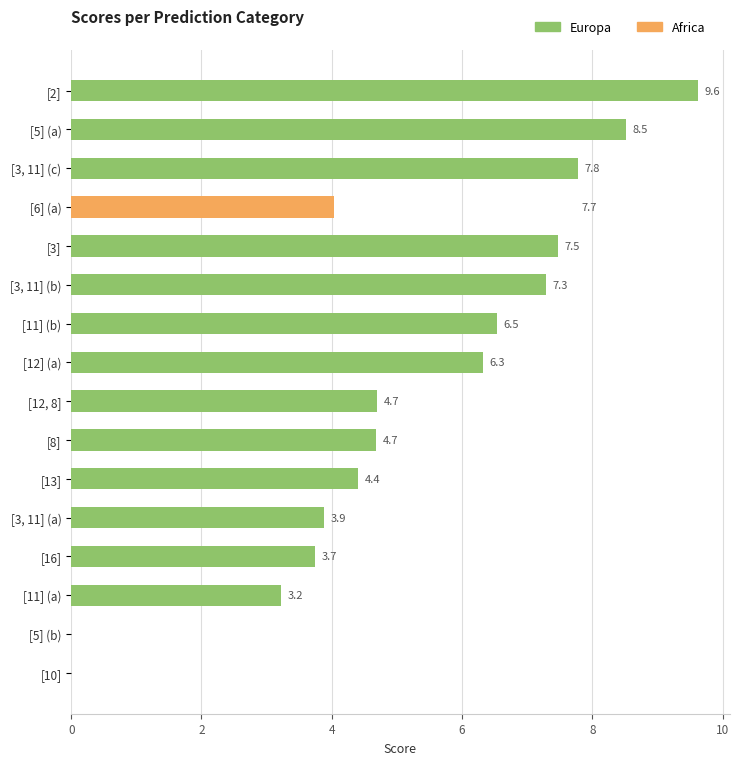

What is the average value of the Africa series?

0.3